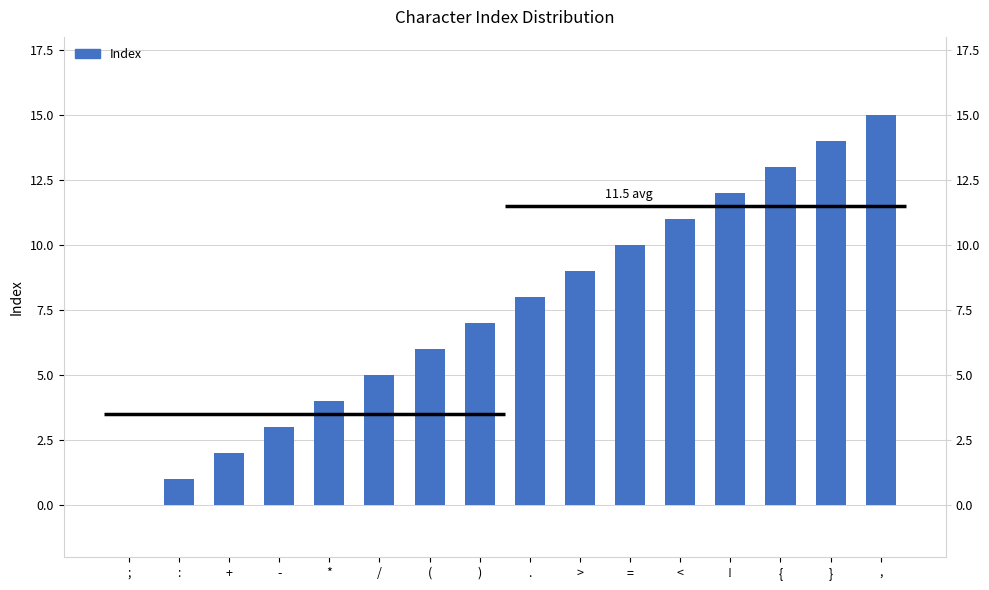

Rank the categories by value from lowest to highest.

;, :, +, -, *, /, (, ), ., >, =, <, !, {, }, ,